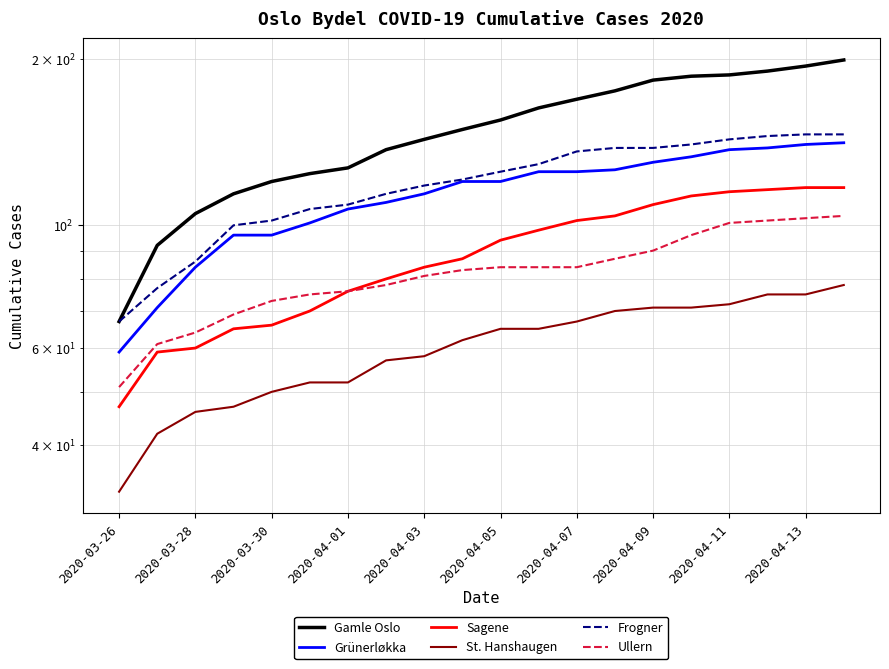

Rank the series by their maximum value, from highest to lowest.

Gamle Oslo, Frogner, Grünerløkka, Sagene, Ullern, St. Hanshaugen